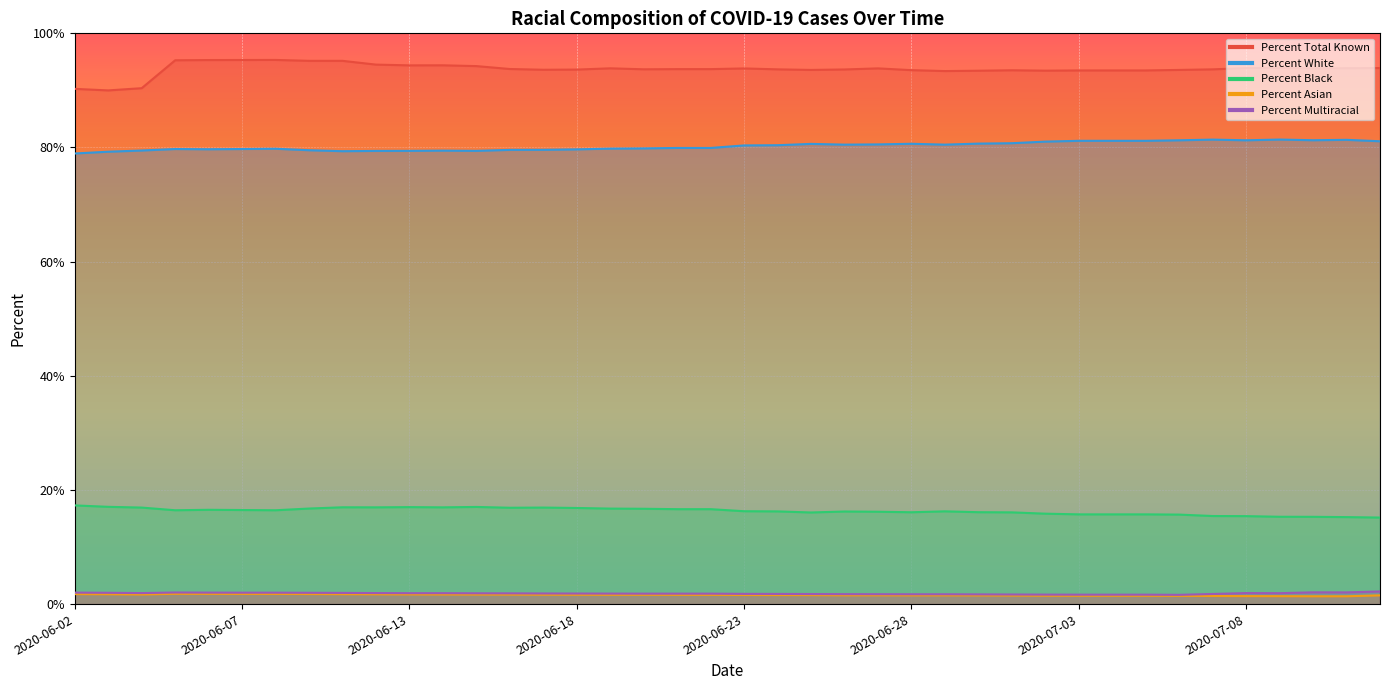

How many data points in Percent Total Known are above 93?

37